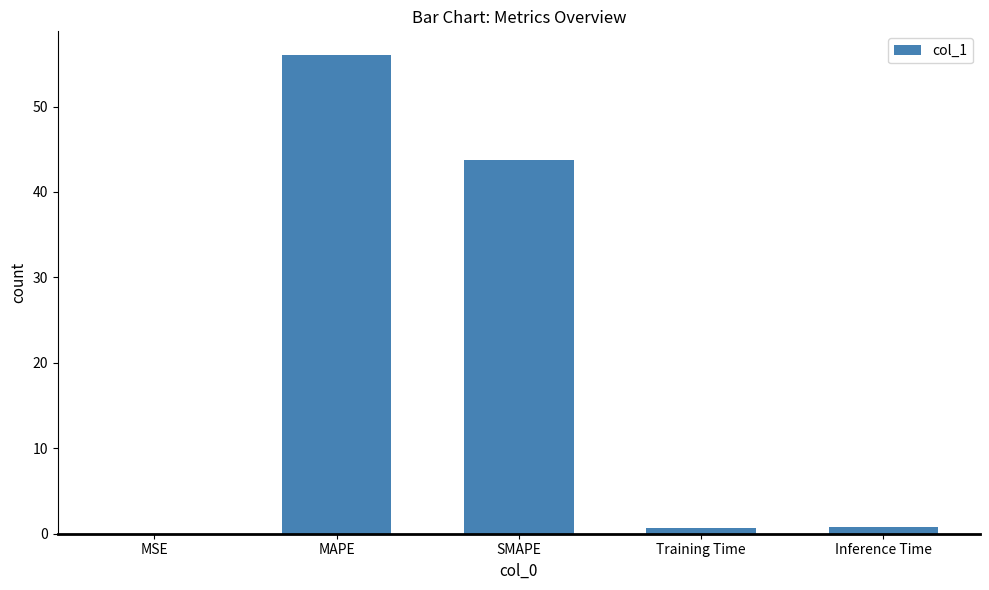

The value at MSE is 0.0. True or false?

True